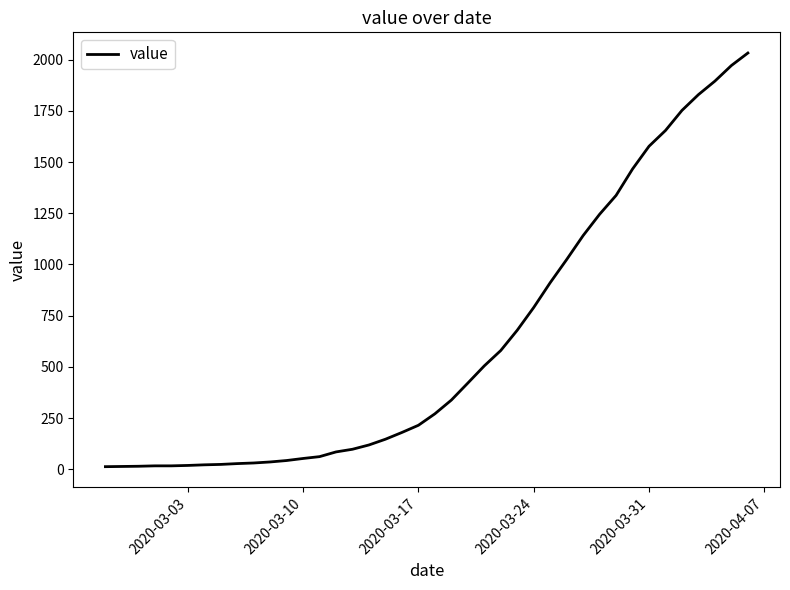

What is the greatest value displayed?

2032